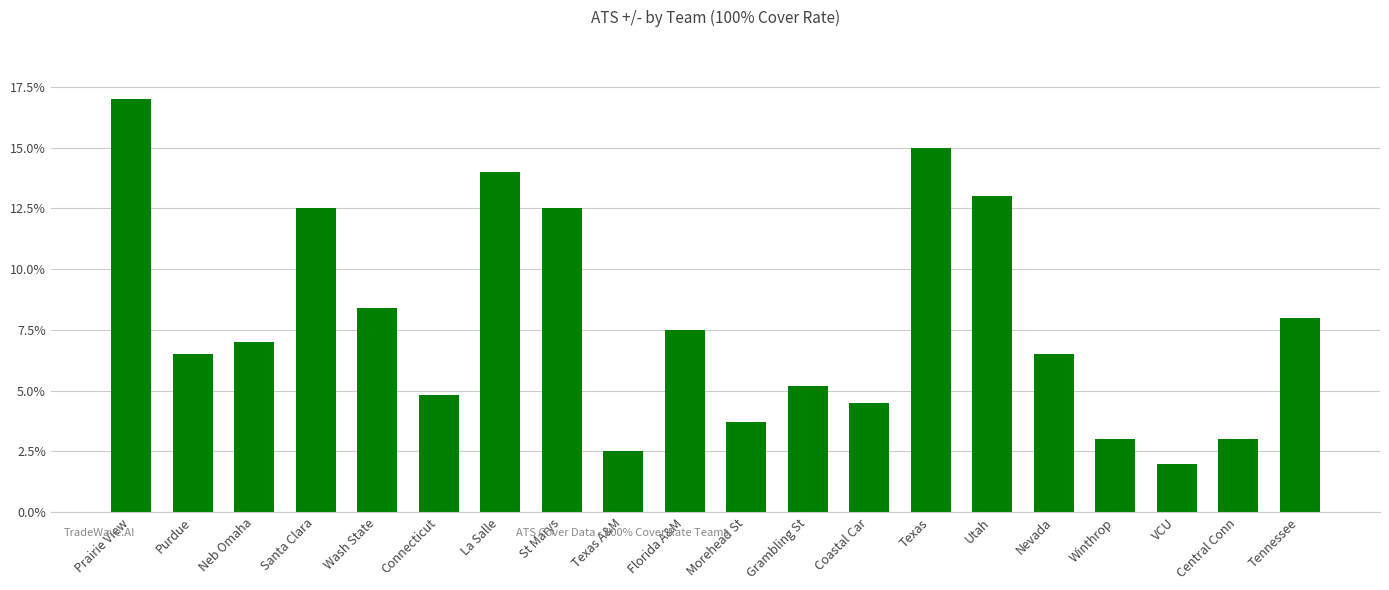

Which label corresponds to the smallest value in the chart?

VCU